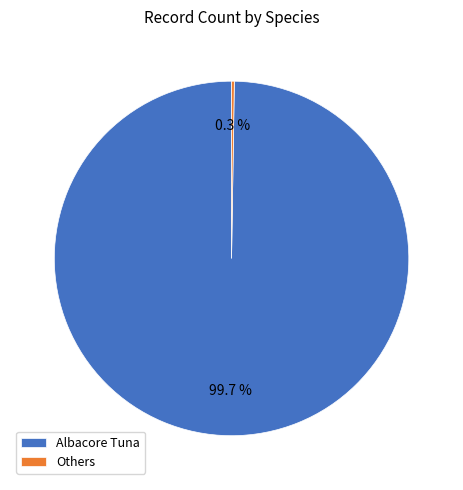

The Albacore Tuna slice represents 33% of the pie. True or false?

False